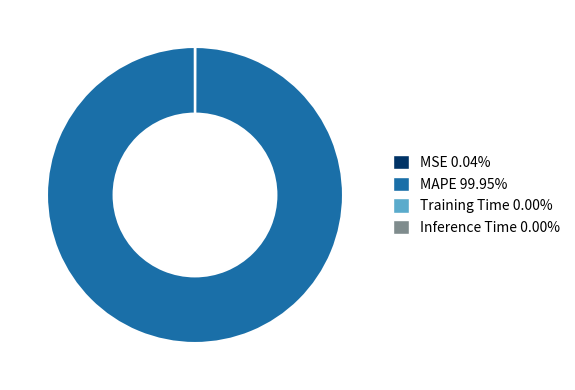

Is there any slice that represents more than half of the pie?

Yes